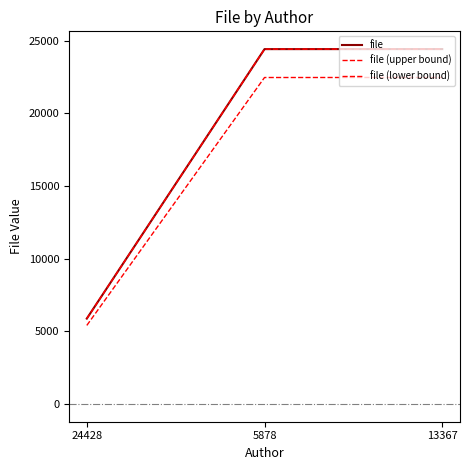

What is the label of the 2nd point from the left?

5878